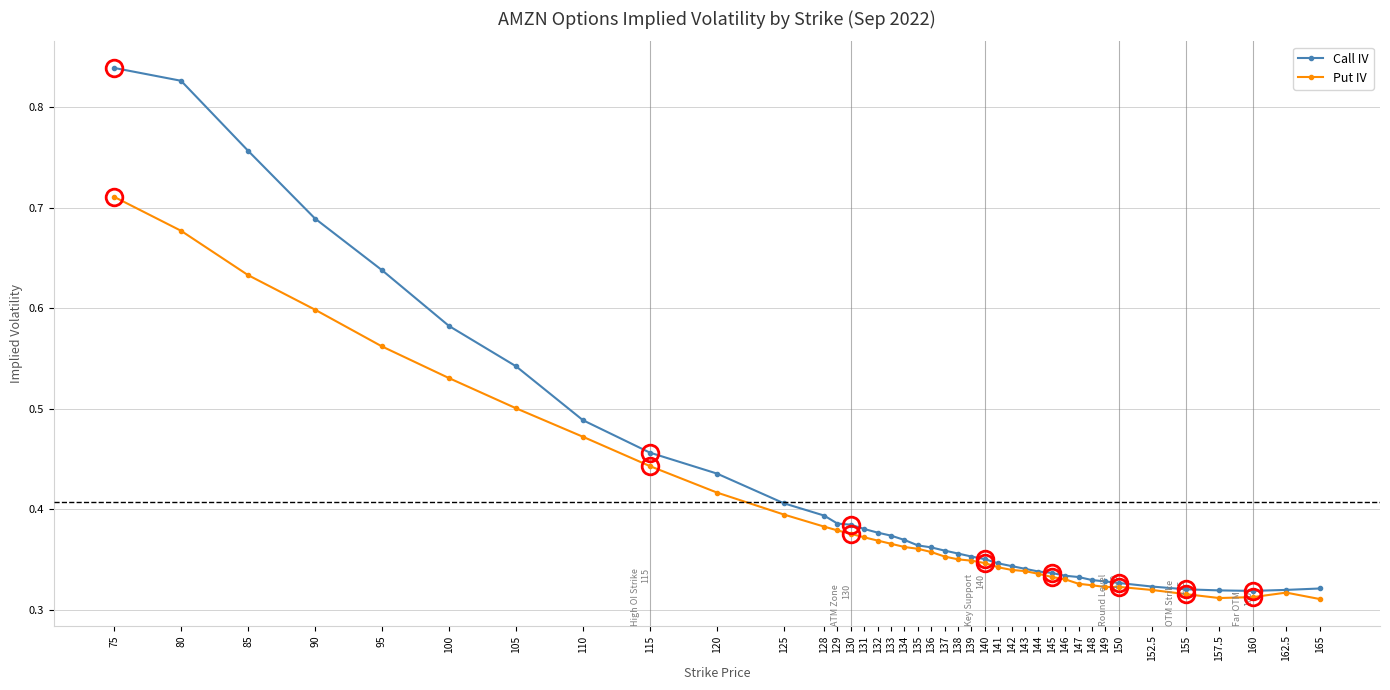

Rank the series by their maximum value, from lowest to highest.

Put IV, Call IV